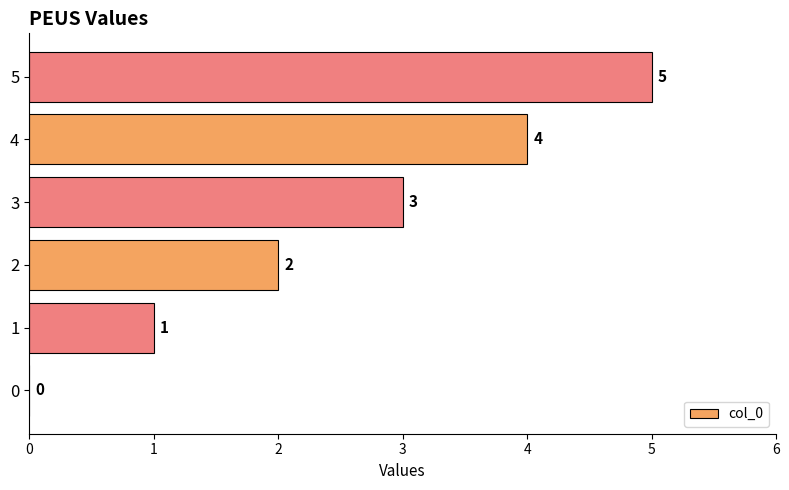

Which has a higher value, 5 or 0?

5